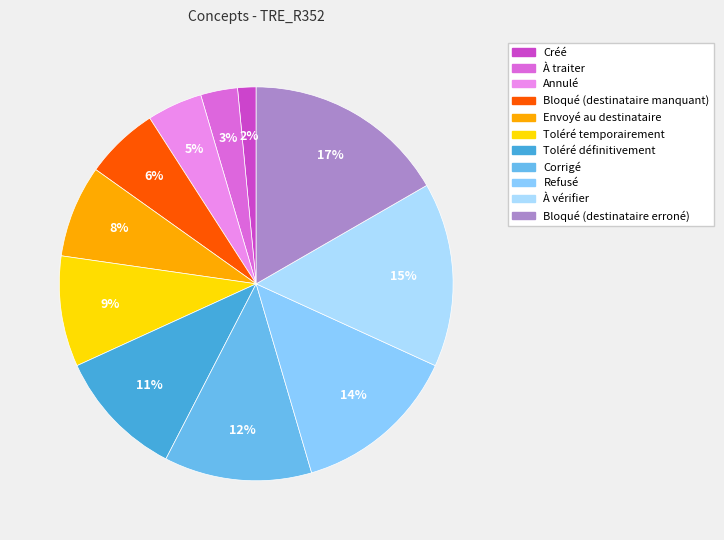

Is the sum of Corrigé and Créé greater than half?

No